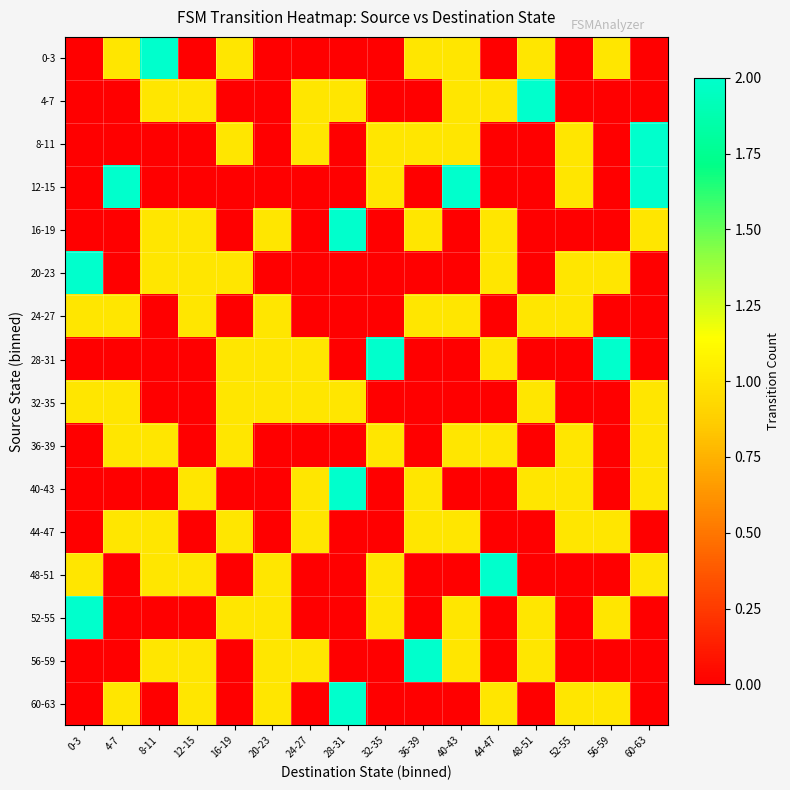

At 36-39, list the series in order from smallest to largest.

4-7, 12-15, 20-23, 28-31, 32-35, 36-39, 48-51, 52-55, 60-63, 0-3, 8-11, 16-19, 24-27, 40-43, 44-47, 56-59